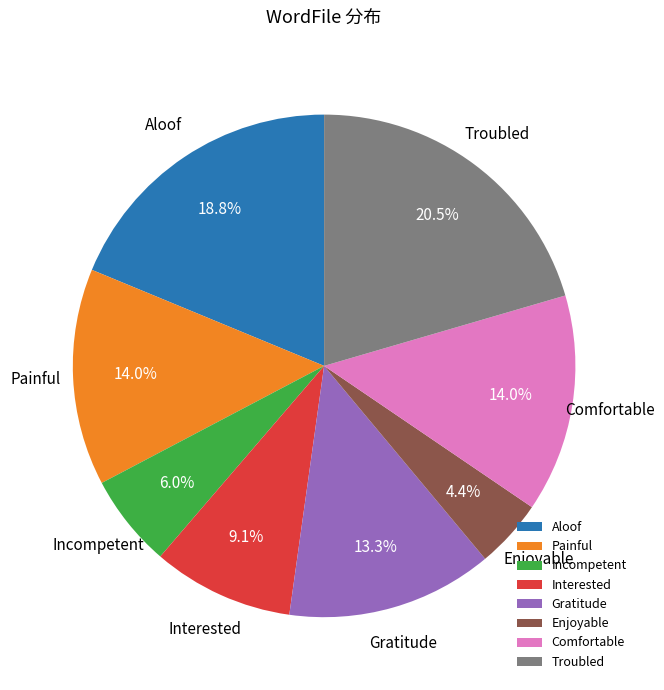

Which category has the biggest portion of the pie?

Troubled